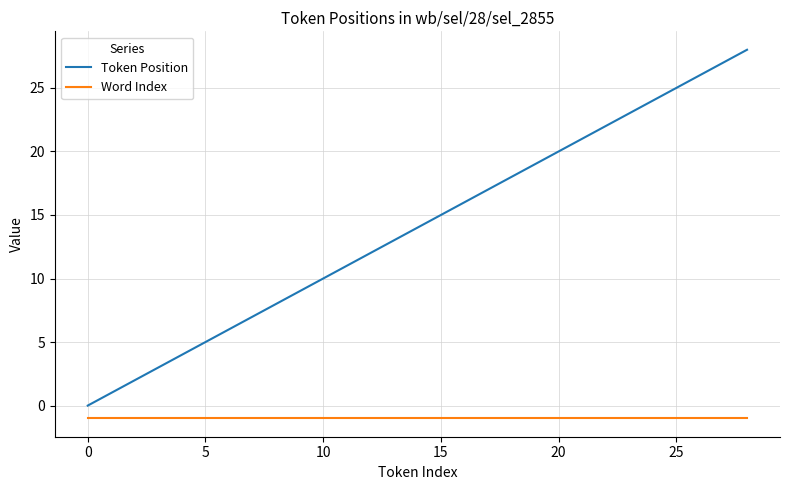

What are all the series names shown in the legend?

Token Position, Word Index